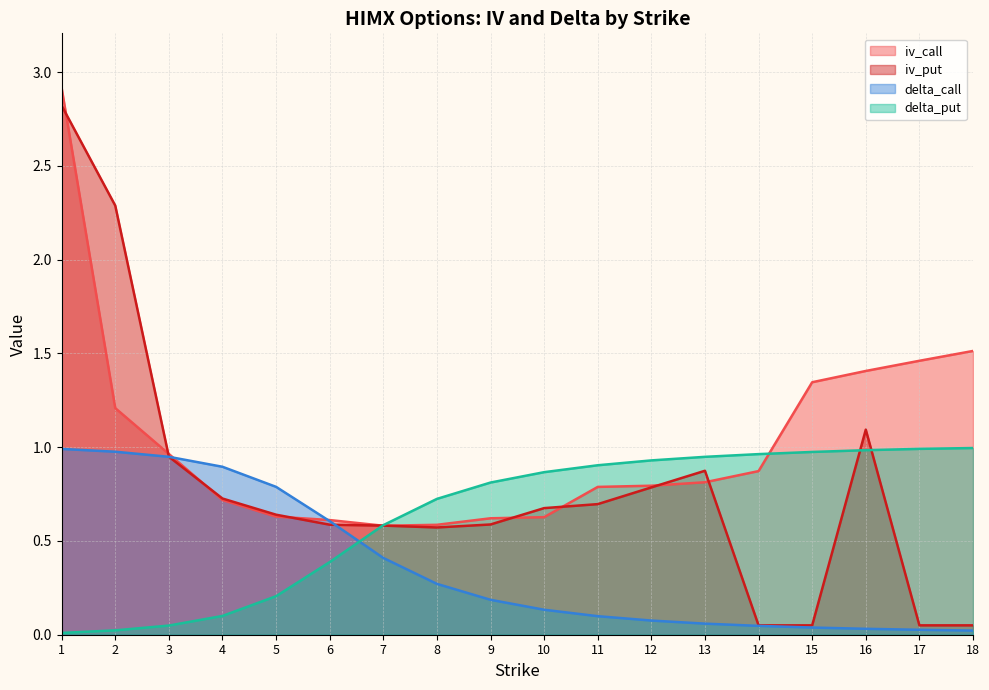

Reading left to right, transcribe all the data shown in this chart.

iv_call: 1=2.9	2=1.2	3=1.0	4=0.7	5=0.6	6=0.6	7=0.6	8=0.6	9=0.6	10=0.6	11=0.8	12=0.8	13=0.8	14=0.9	15=1.3	16=1.4	17=1.5	18=1.5
iv_put: 1=2.8	2=2.3	3=0.9	4=0.7	5=0.6	6=0.6	7=0.6	8=0.6	9=0.6	10=0.7	11=0.7	12=0.8	13=0.9	14=0.1	15=0.1	16=1.1	17=0.1	18=0.1
delta_call: 1=1.0	2=1.0	3=0.9	4=0.9	5=0.8	6=0.6	7=0.4	8=0.3	9=0.2	10=0.1	11=0.1	12=0.1	13=0.1	14=0.0	15=0.0	16=0.0	17=0.0	18=0.0
delta_put: 1=0.0	2=0.0	3=0.0	4=0.1	5=0.2	6=0.4	7=0.6	8=0.7	9=0.8	10=0.9	11=0.9	12=0.9	13=0.9	14=1.0	15=1.0	16=1.0	17=1.0	18=1.0